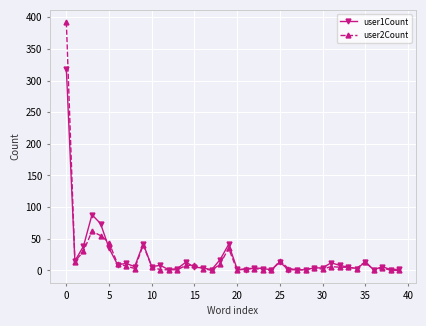

List the series in order of their peak value, lowest first.

user1Count, user2Count